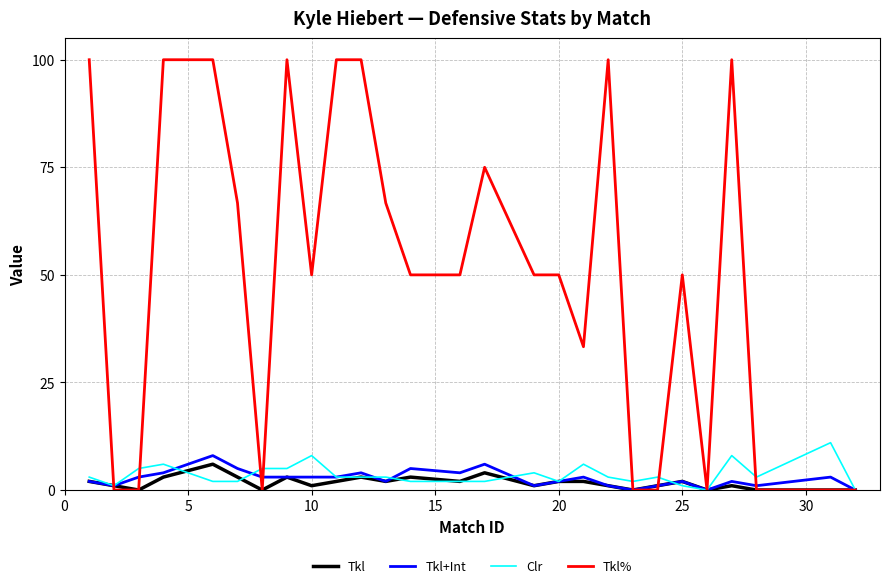

What is the greatest value displayed?

100.0